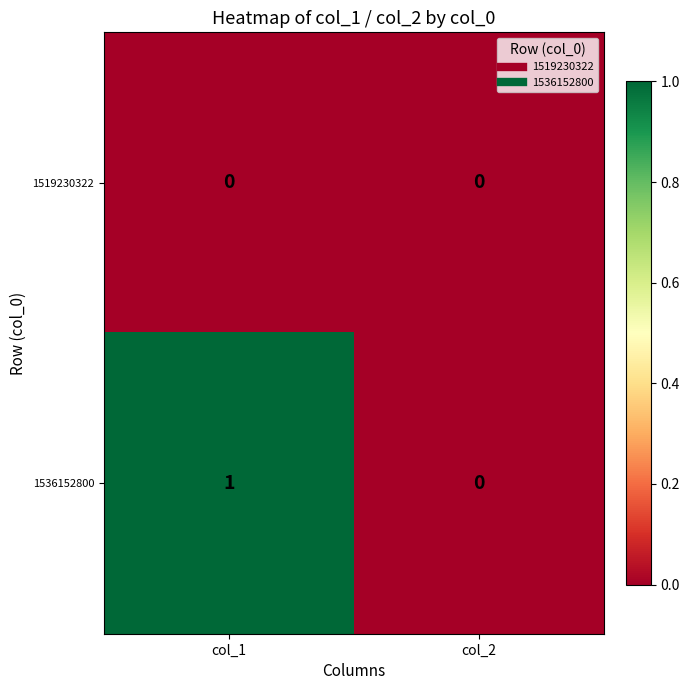

Between col_1 and col_2, which series saw the biggest shift?

1536152800